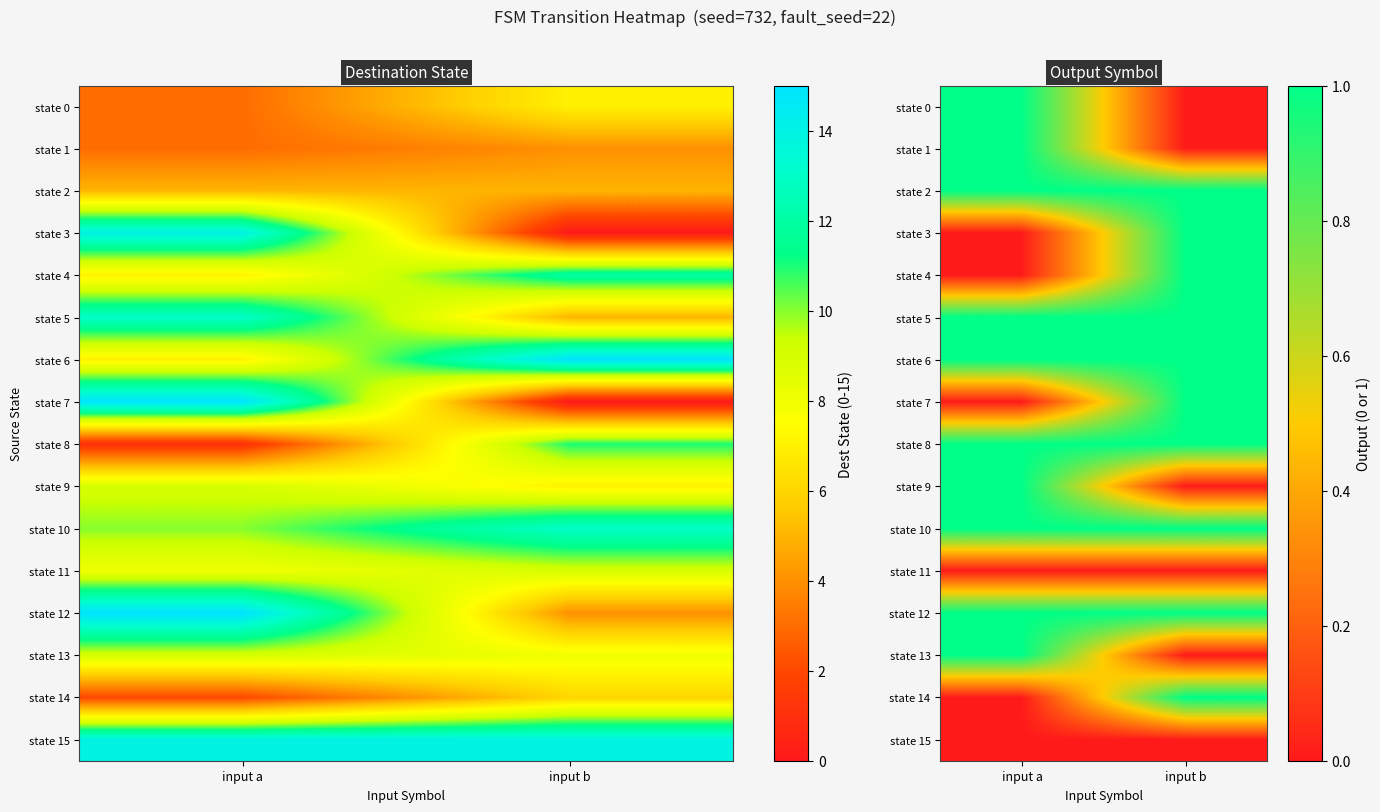

At which category is the sum across all series the highest?

input a